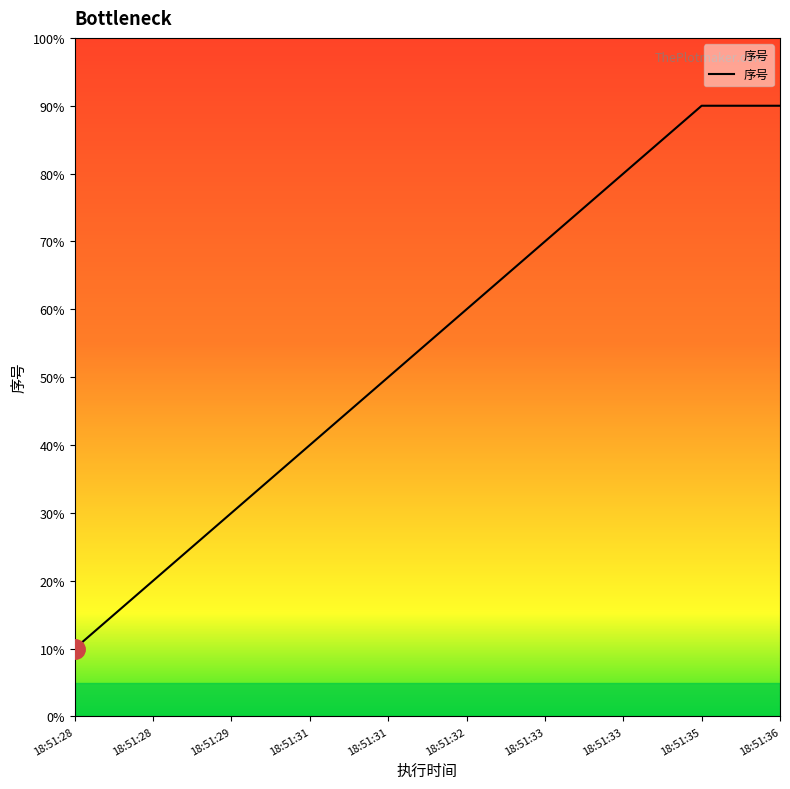

Does the chart have visible grid lines?

No